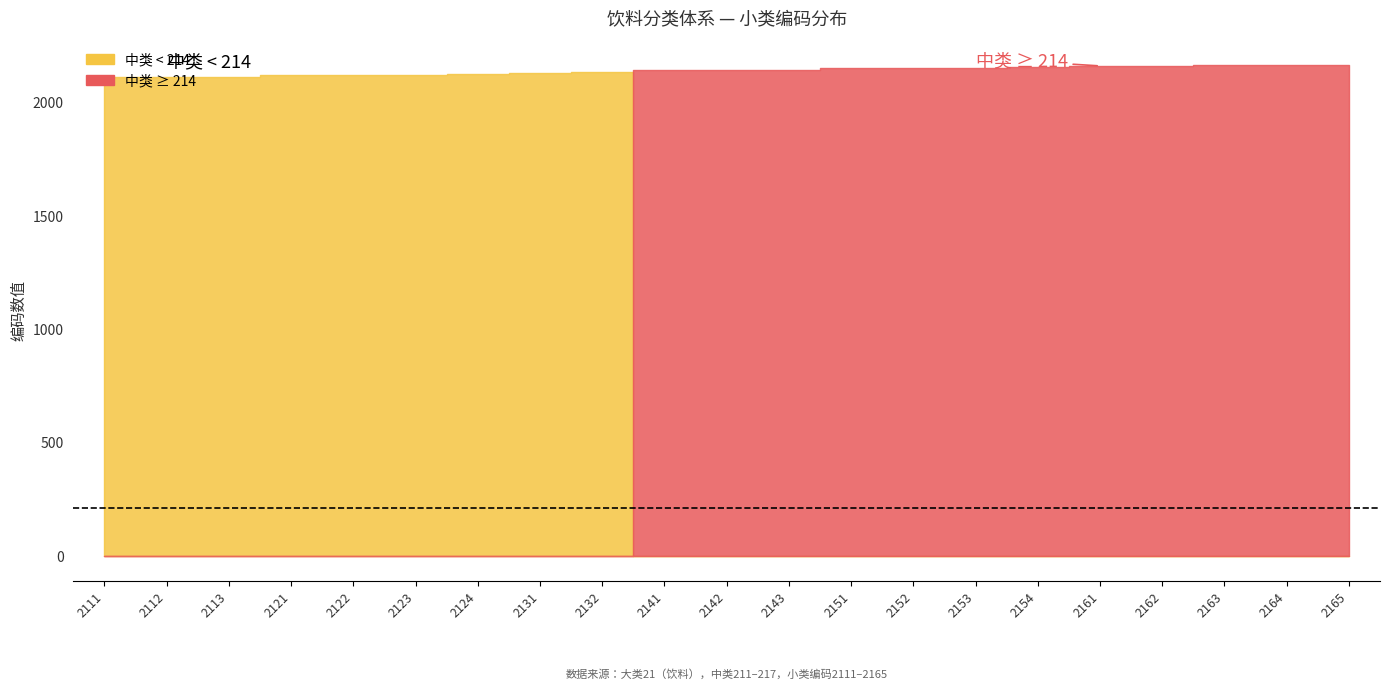

Reading right to left, what are all the values shown in this chart?

饮料子类 (小类): 2165	2164	2163	2162	2161	2154	2153	2152	2151	2143	2142	2141	2132	2131	2124	2123	2122	2121	2113	2112	2111
中类: 216	216	216	216	216	215	215	215	215	214	214	214	213	213	212	212	212	212	211	211	211
大类: 21	21	21	21	21	21	21	21	21	21	21	21	21	21	21	21	21	21	21	21	21